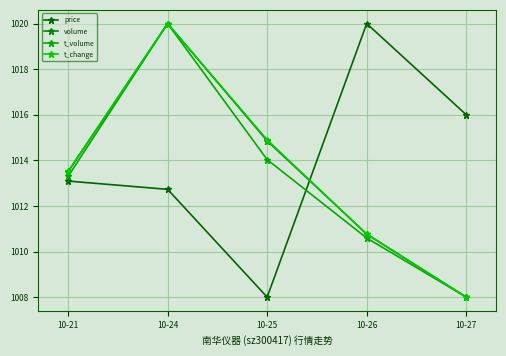

What is the sum of the t_change values at 10-24 and 10-25?

2034.9